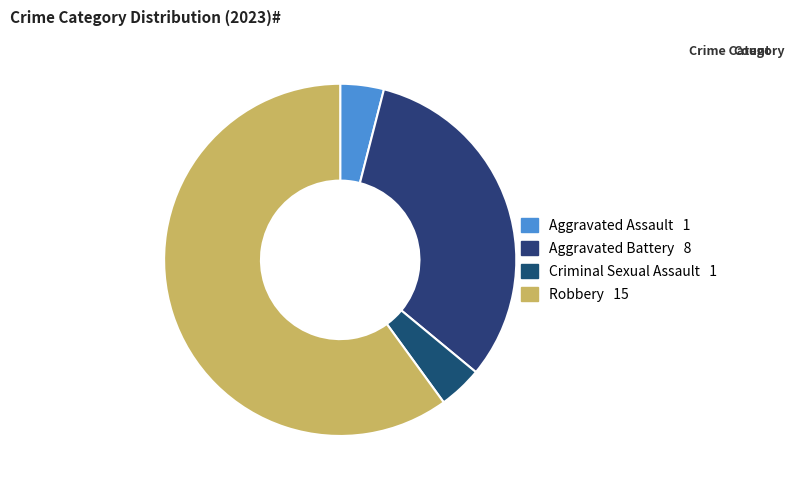

To the nearest percent, what is the difference between the largest and smallest slice percentages?

56%